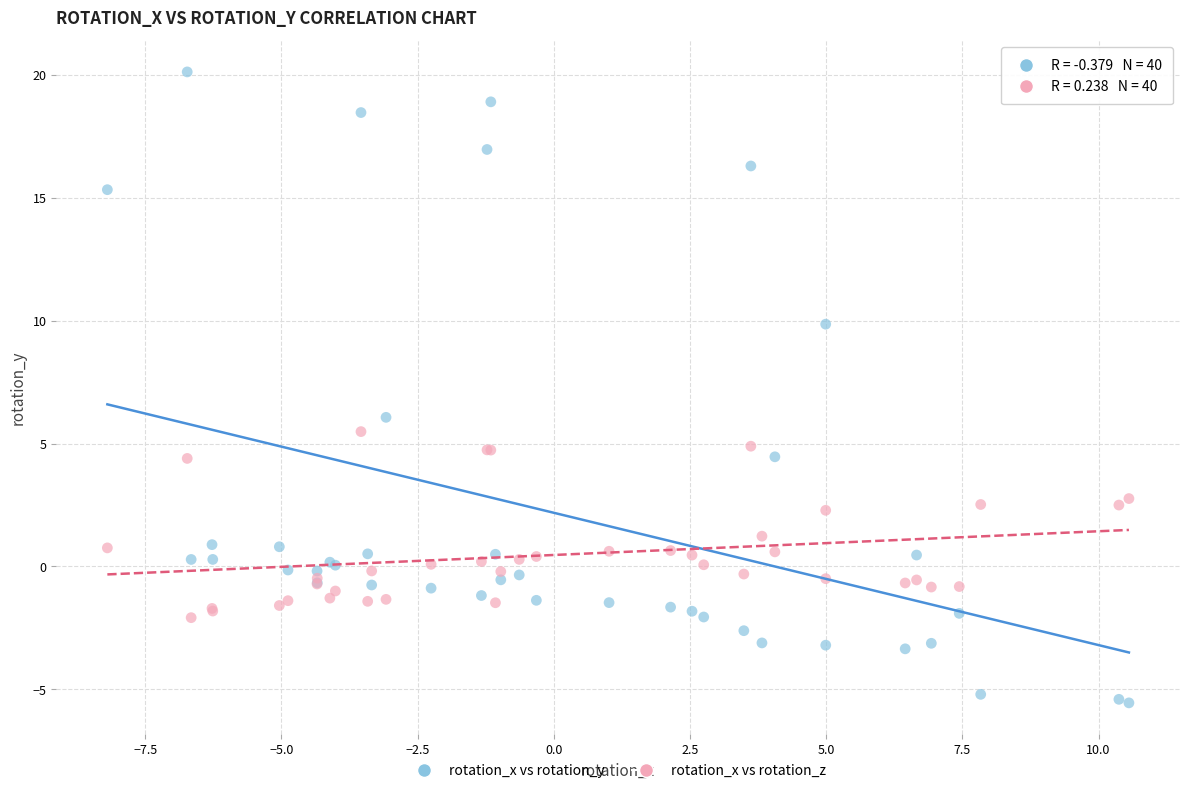

What is the X range (max minus min) for the scatter plot?

18.8